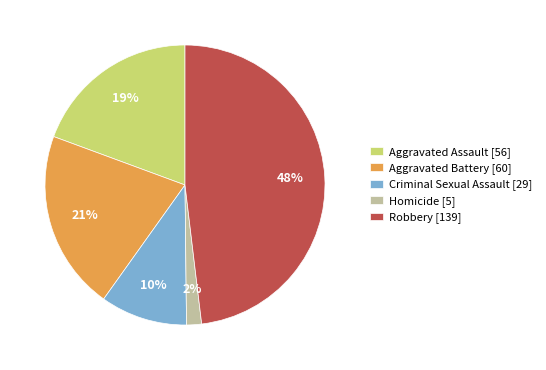

How many segments does this pie chart have?

5